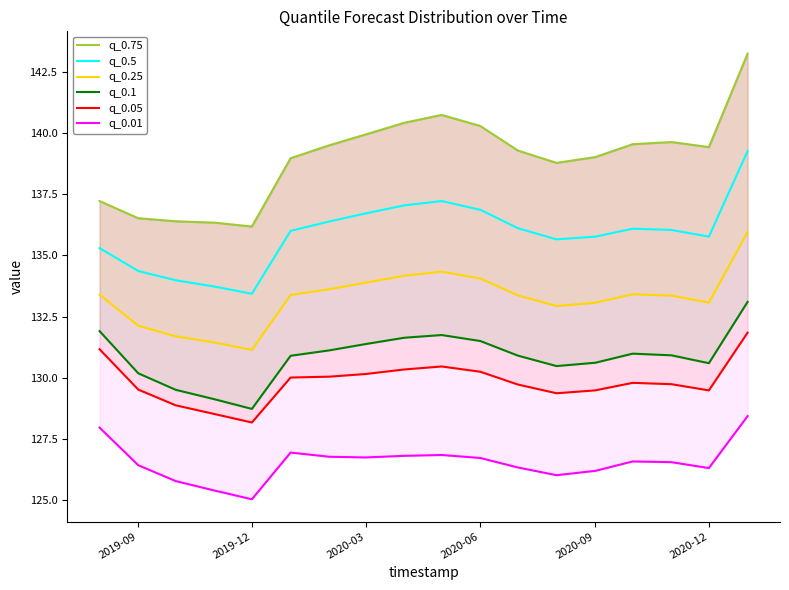

How many lines are shown in the chart?

6